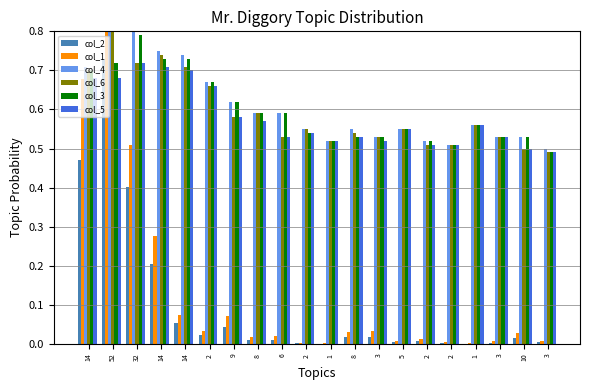

What is the spread (max minus min) of values at 8?

0.6